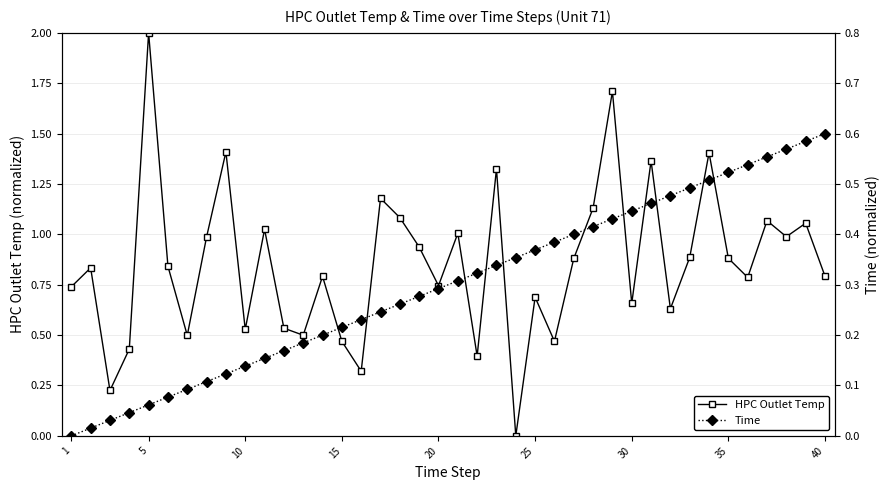

Which category has the highest value in the HPC Outlet Temp series?

5